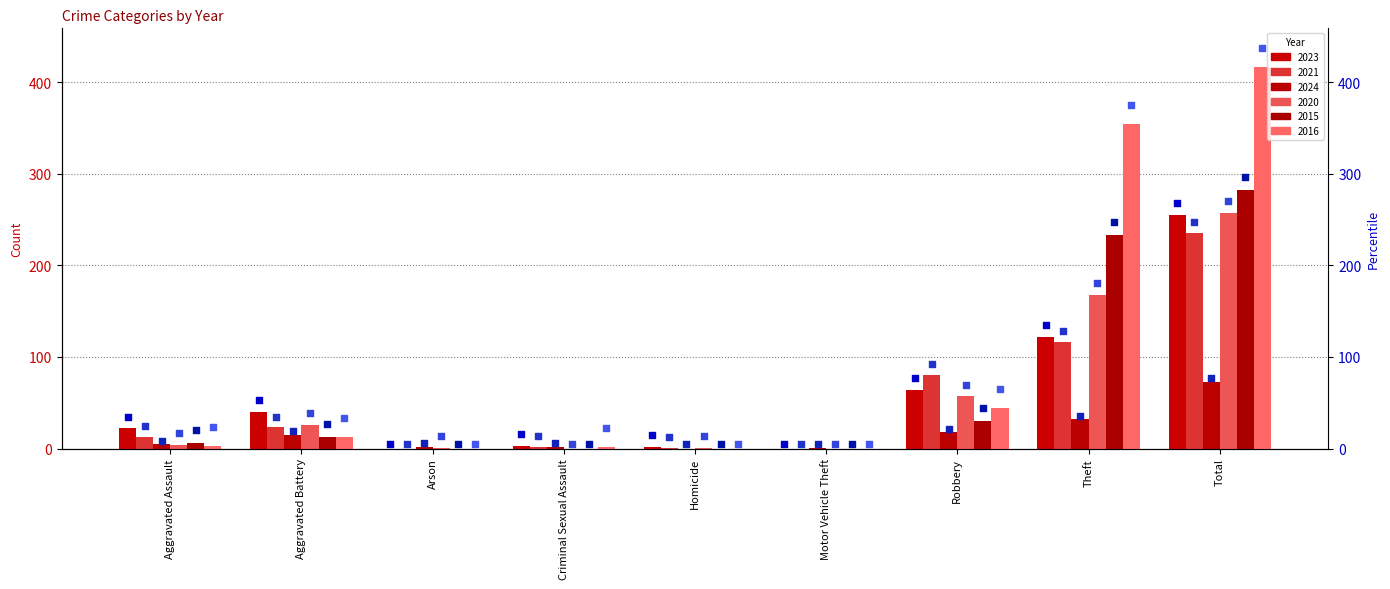

Is the value of 2020 at Homicide greater than the value of 2023 at Homicide?

No